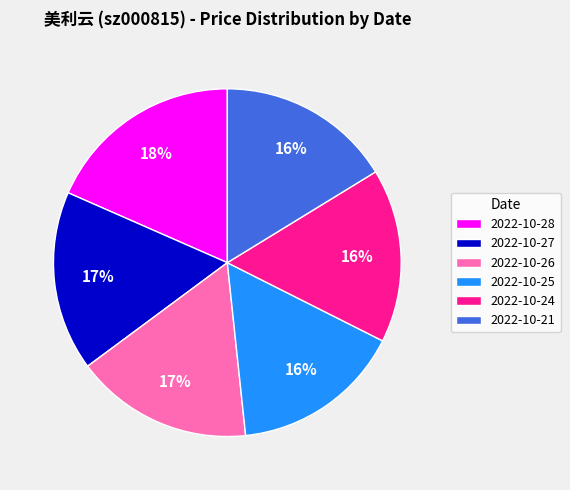

Which category has the biggest portion of the pie?

2022-10-28